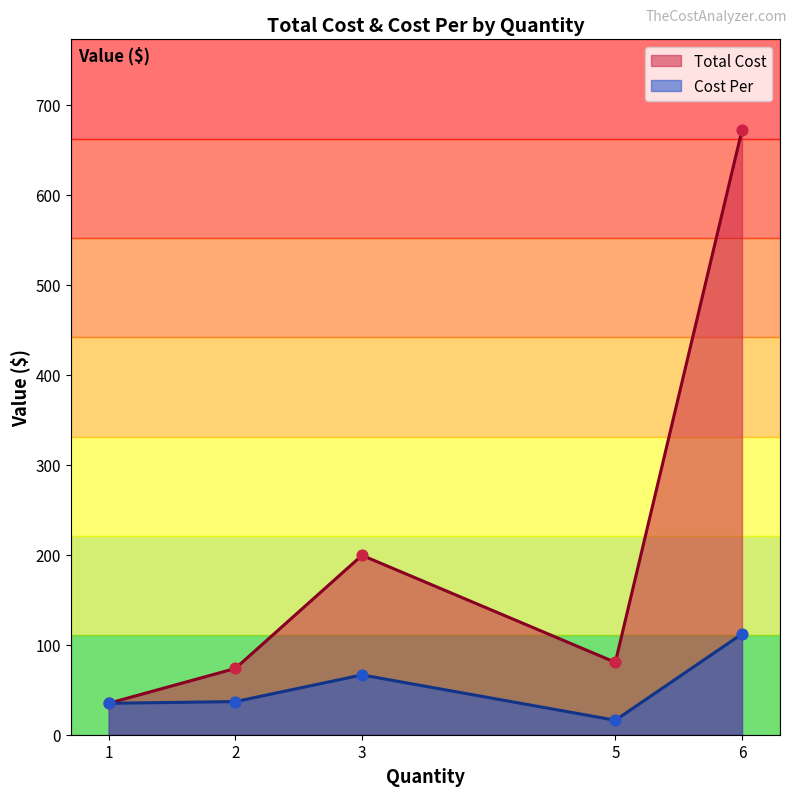

Which series has the largest total across all categories?

Total Cost